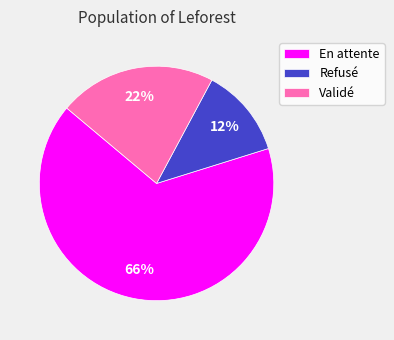

Combined, do En attente and Validé account for over 50%?

Yes